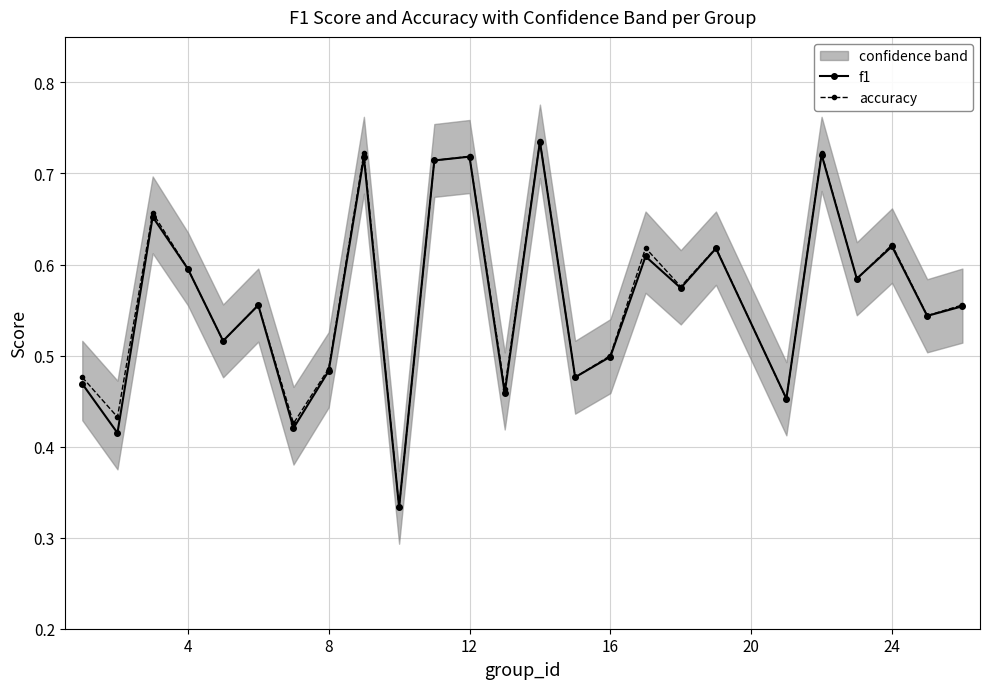

How many lines are shown in the chart?

2